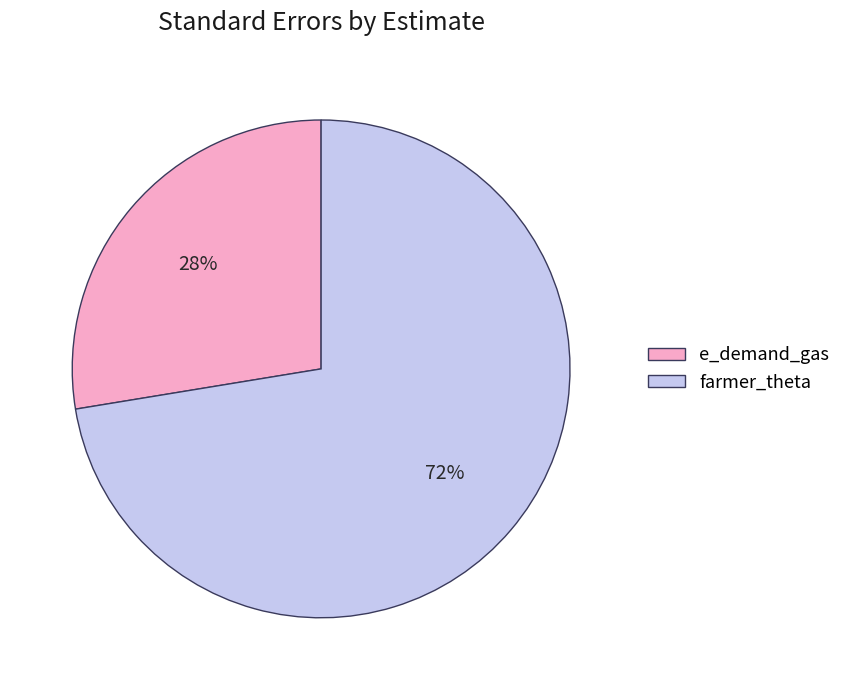

Is there any slice that represents more than half of the pie?

Yes